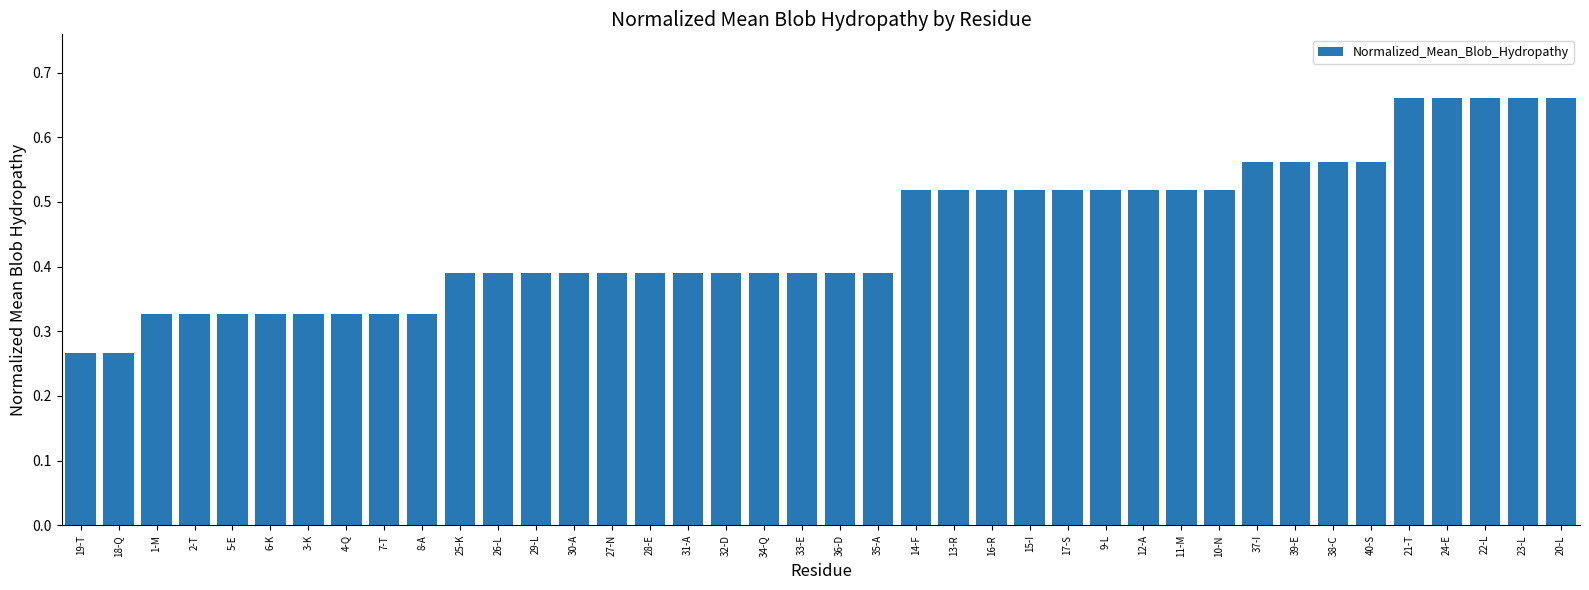

Count the number of categories in the chart.

40